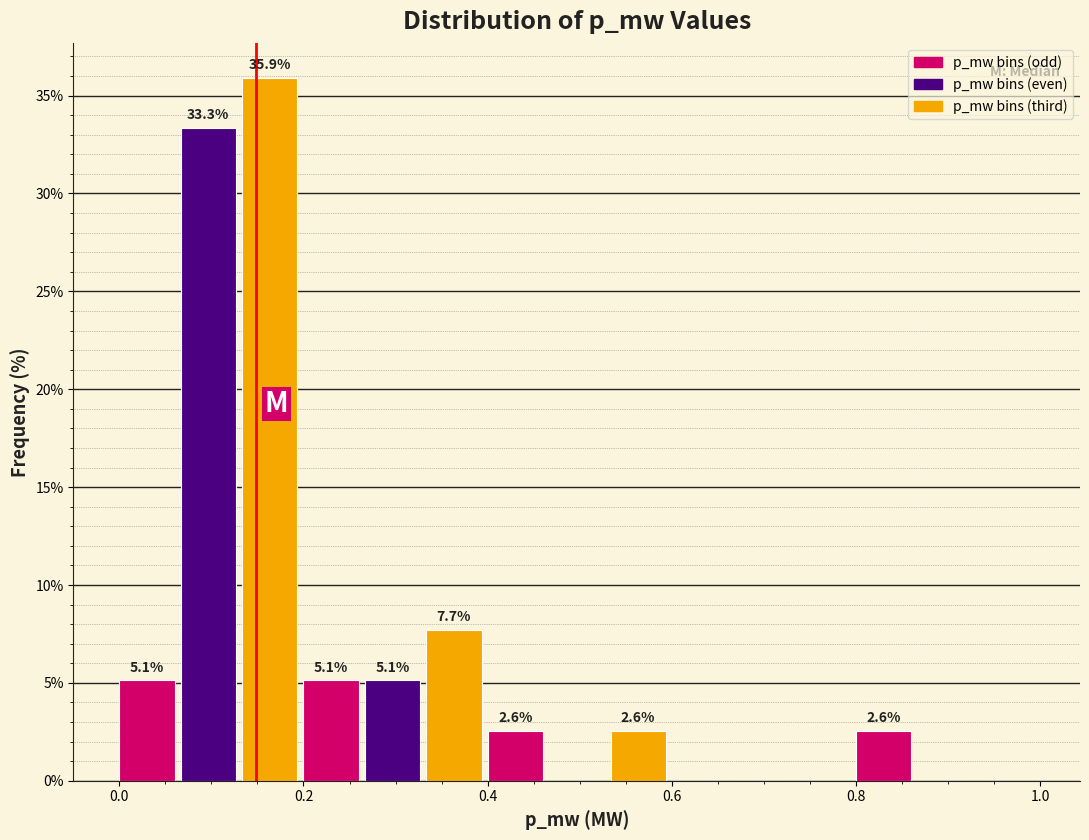

Read against the x-axis, roughly where is the centre of the tallest bar?

0.16